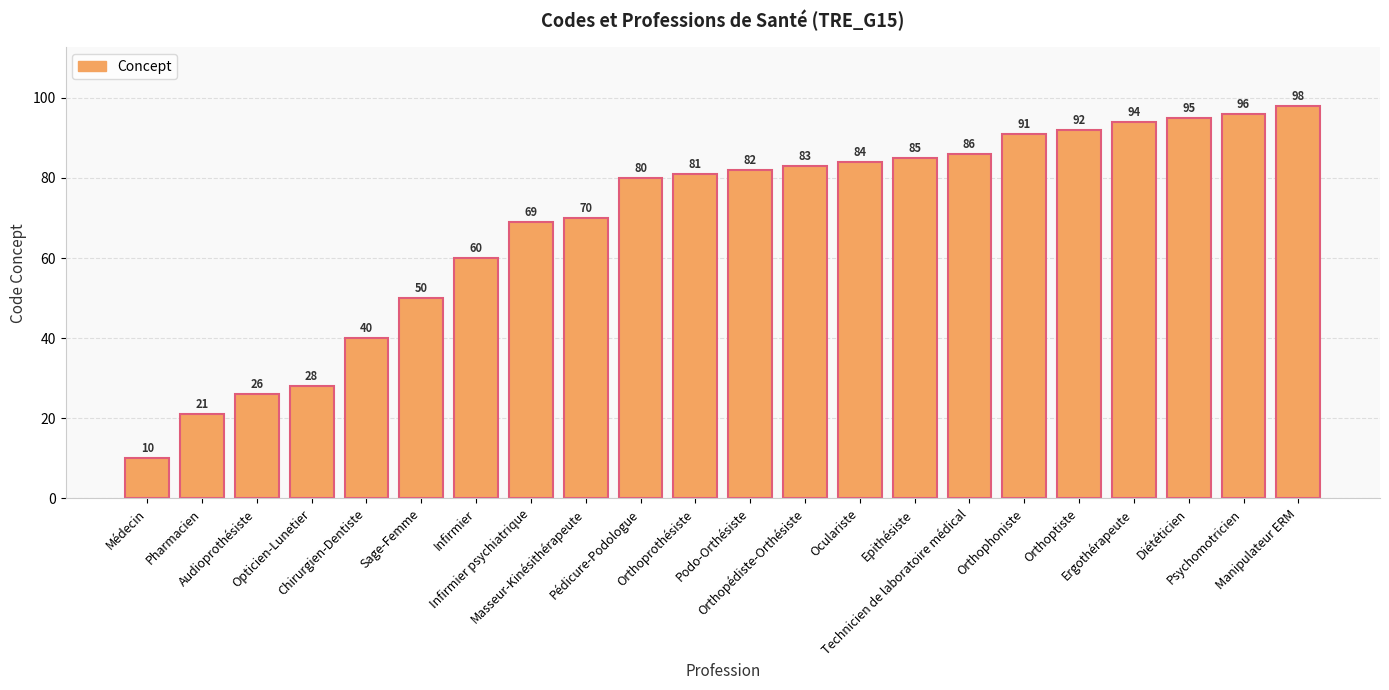

Approximately how many times larger is the value at Opticien-Lunetier compared to Orthoprothésiste?

0.3